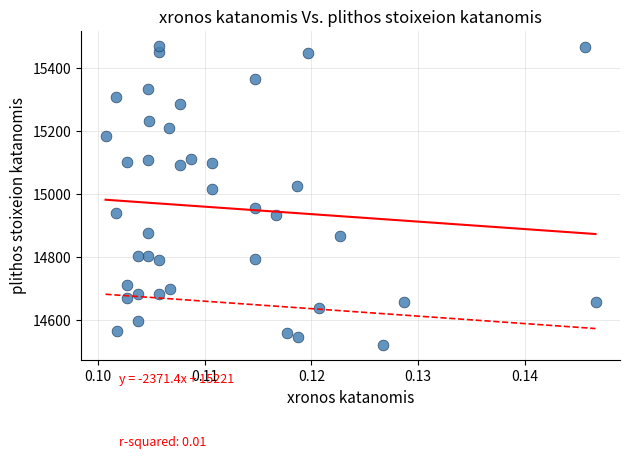

What is the range of Y values (max minus min)?

949.3